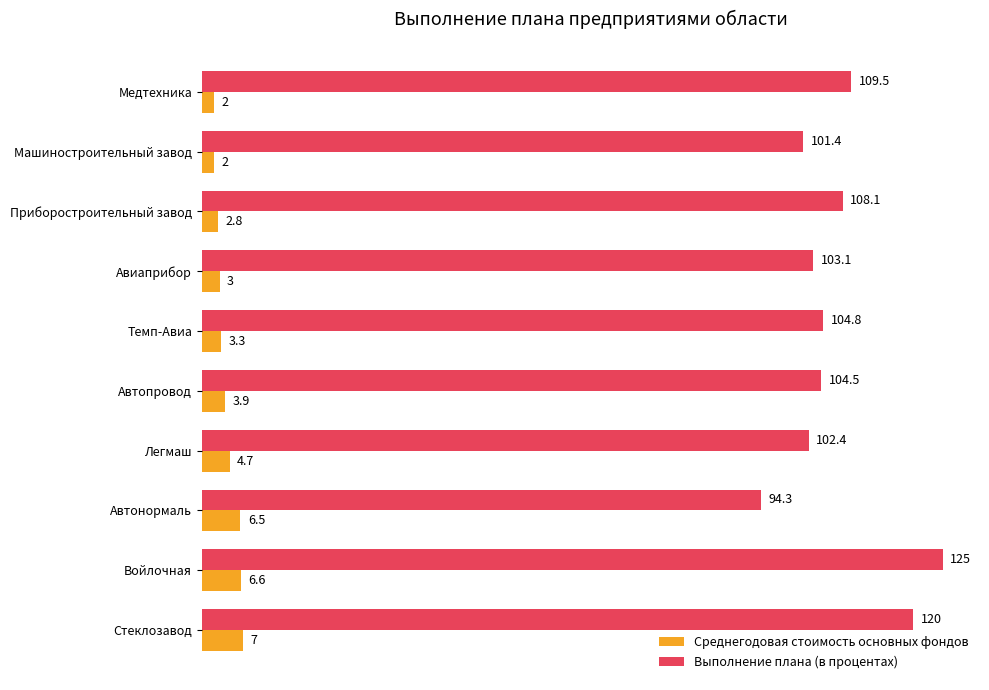

What is the difference between the maximum and minimum values in the Выполнение плана (в процентах) series?

30.7